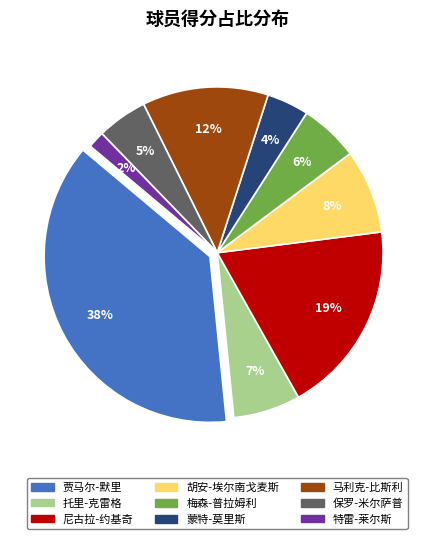

To the nearest percent, what percentage of the pie is 托里-克雷格?

7%